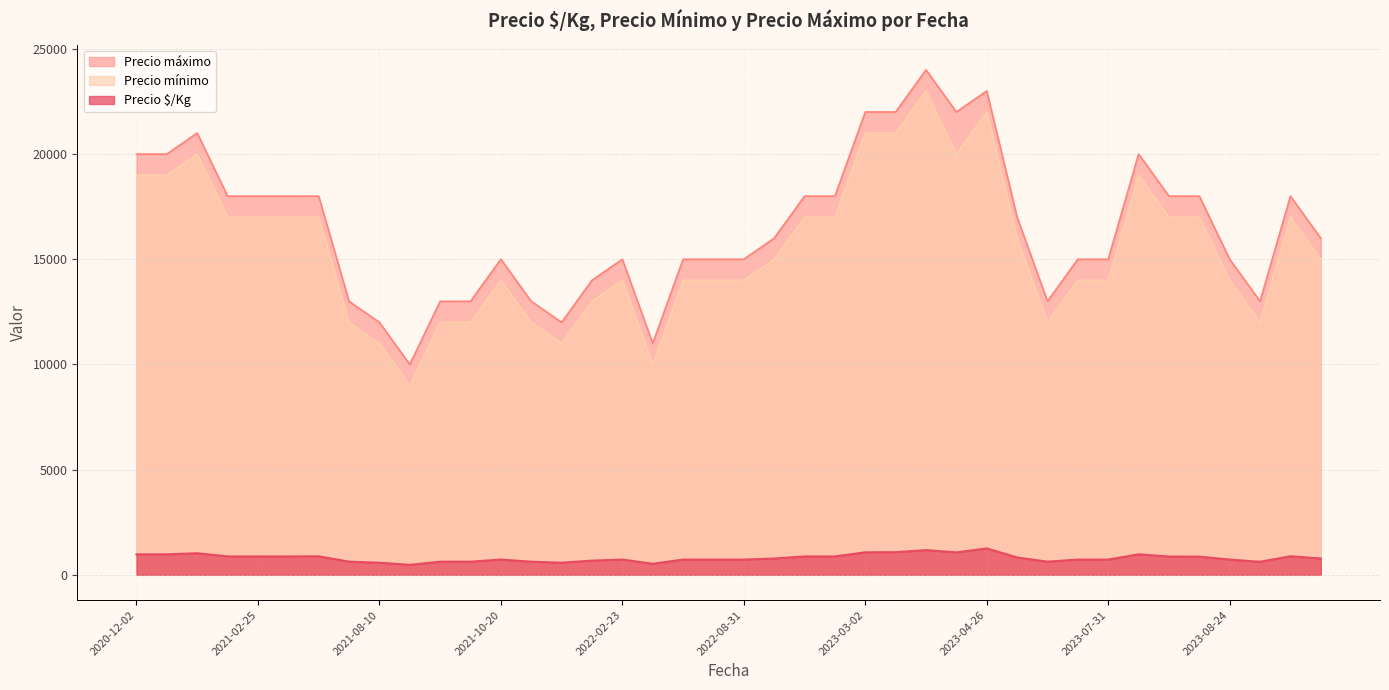

The Precio $/Kg series shows 864 at 2023-08-24. True or false?

True